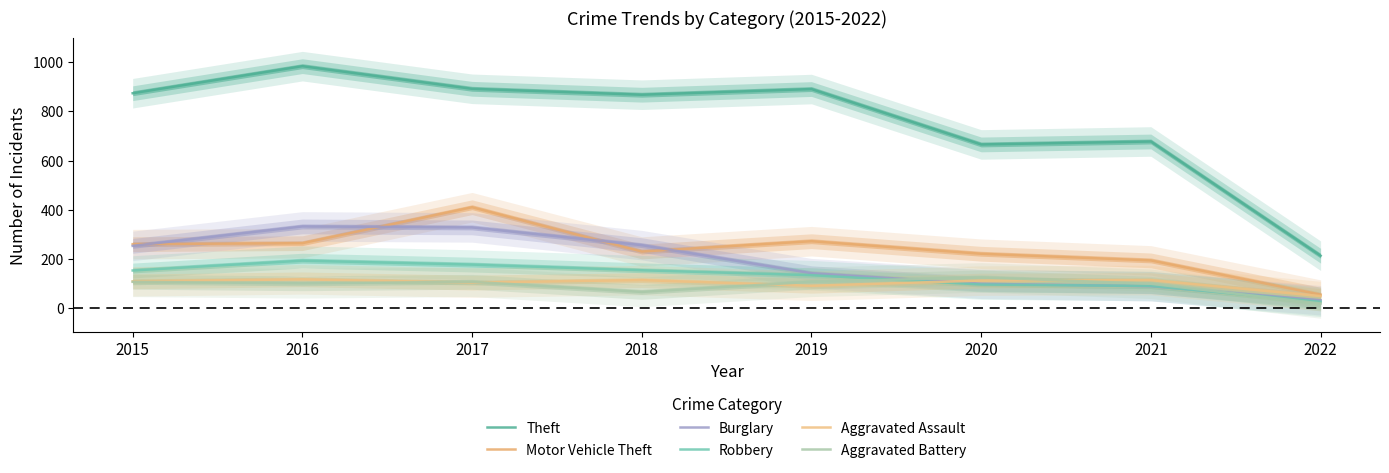

At how many categories does at least one series exceed 427?

7